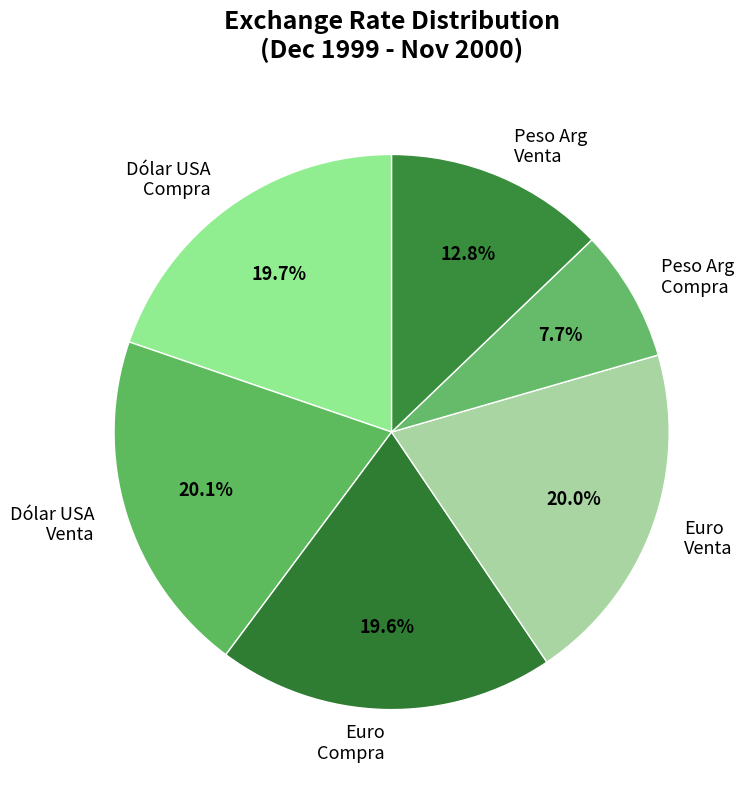

To the nearest percent, what is the difference between the largest and smallest slice percentages?

12%